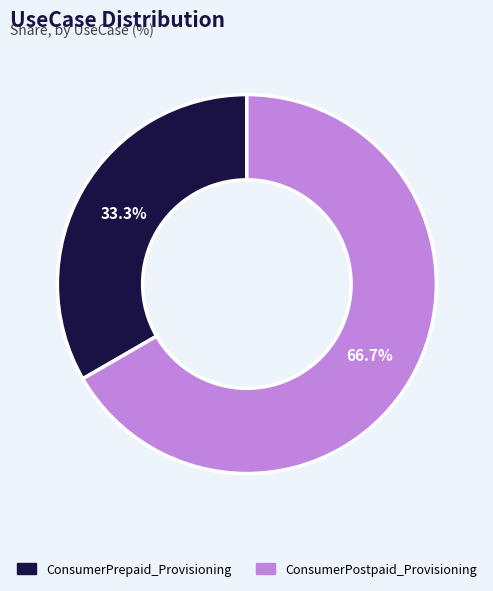

What is the ratio of the value at ConsumerPostpaid_Provisioning to the value at ConsumerPrepaid_Provisioning?

2.0